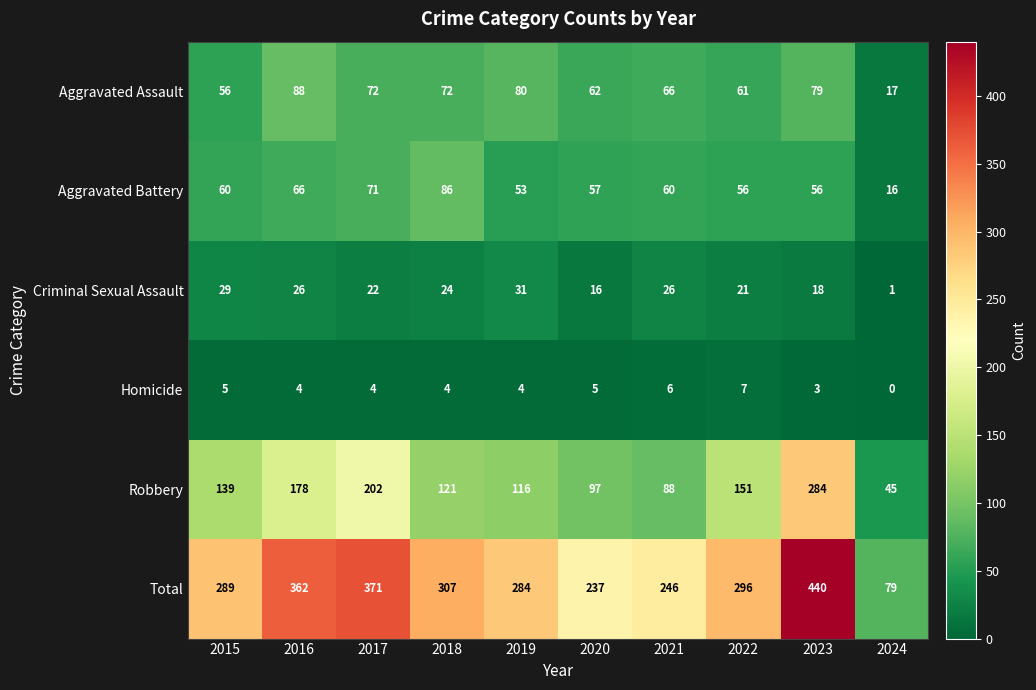

Which series changed the most between 2019 and 2022?

Robbery